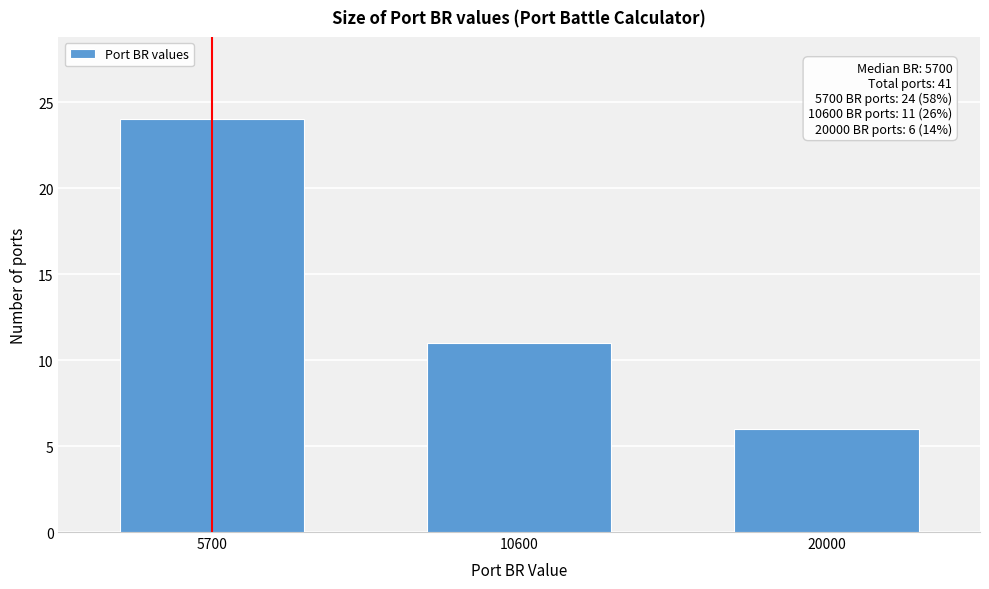

Reading left to right, extract all data points from this chart.

5700=24	10600=11	20000=6